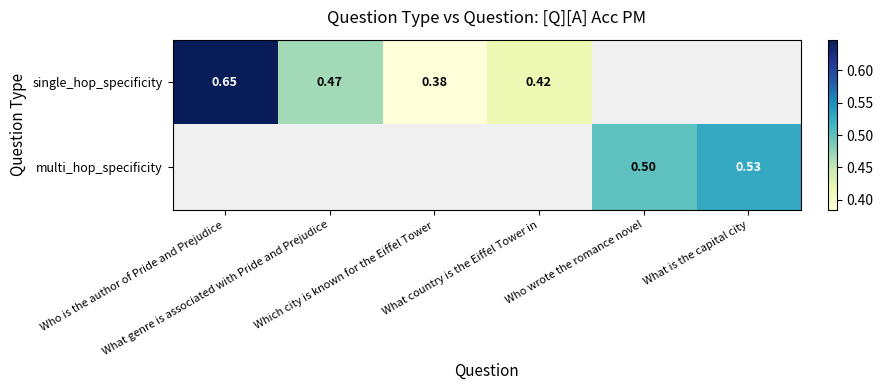

Where is single_hop_specificity nearest to the value 0?

Which city is known for the Eiffel Tower